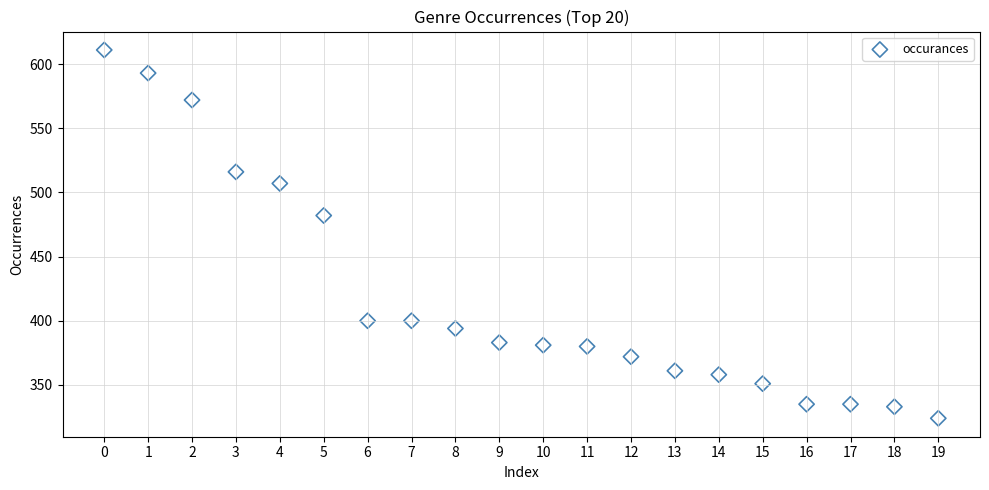

What Y value in the scatter plot is closest to 467?

482